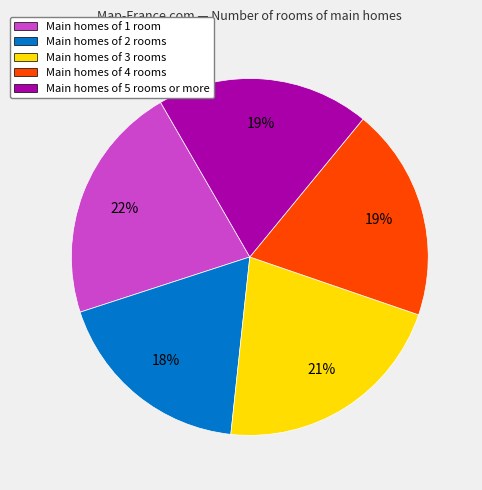

Do Main homes of 3 rooms and Main homes of 2 rooms together represent more than half of the pie?

No